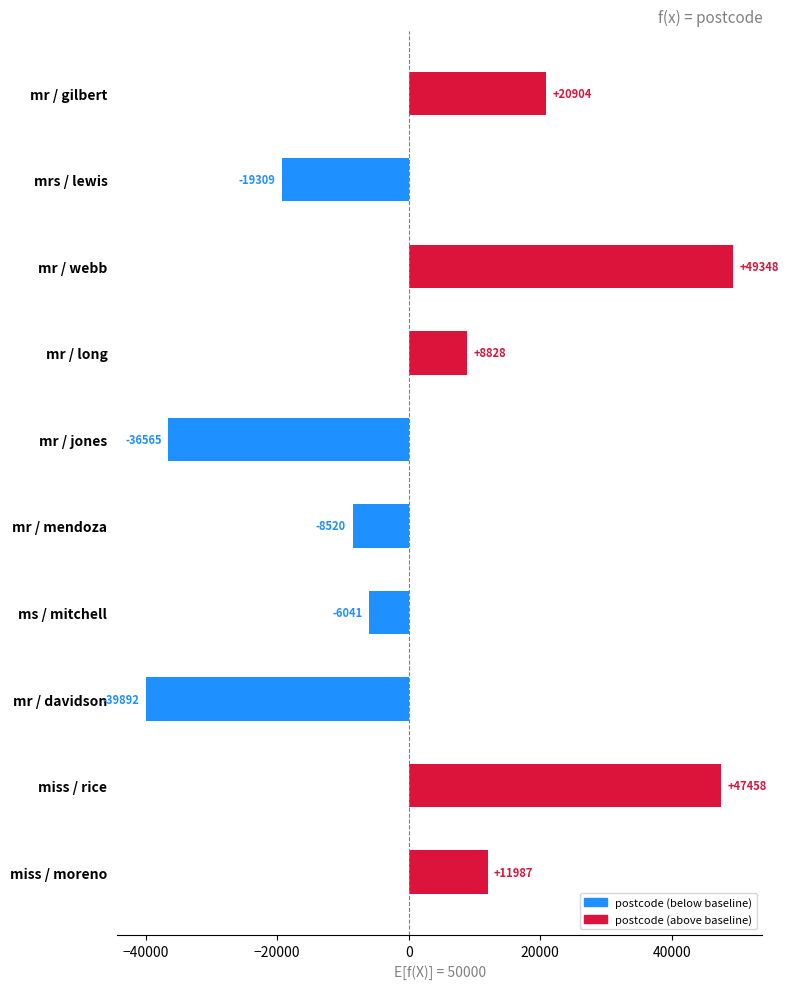

Count the number of data series in this chart.

1